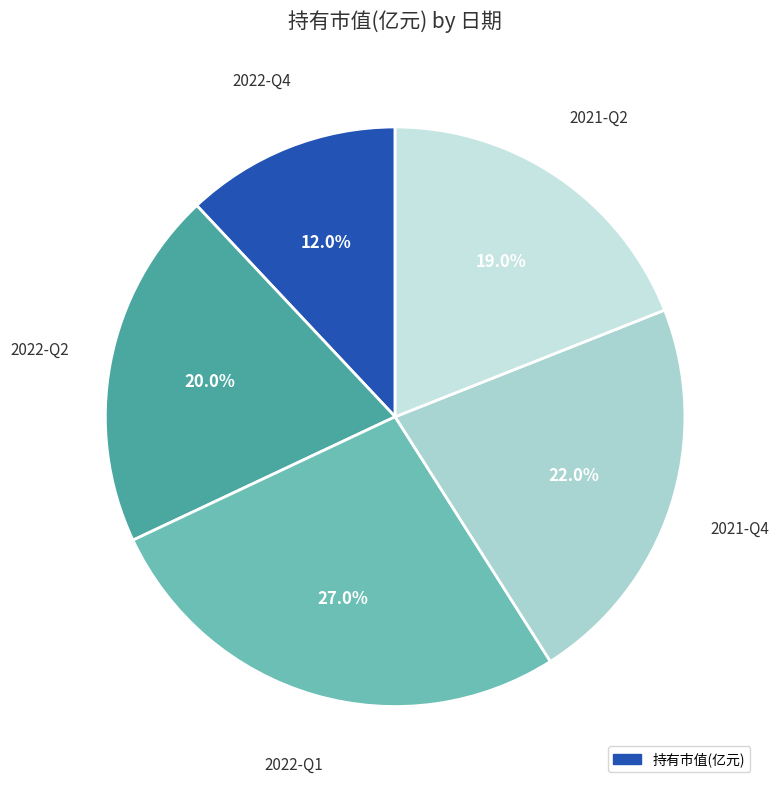

How many segments does this pie chart have?

5